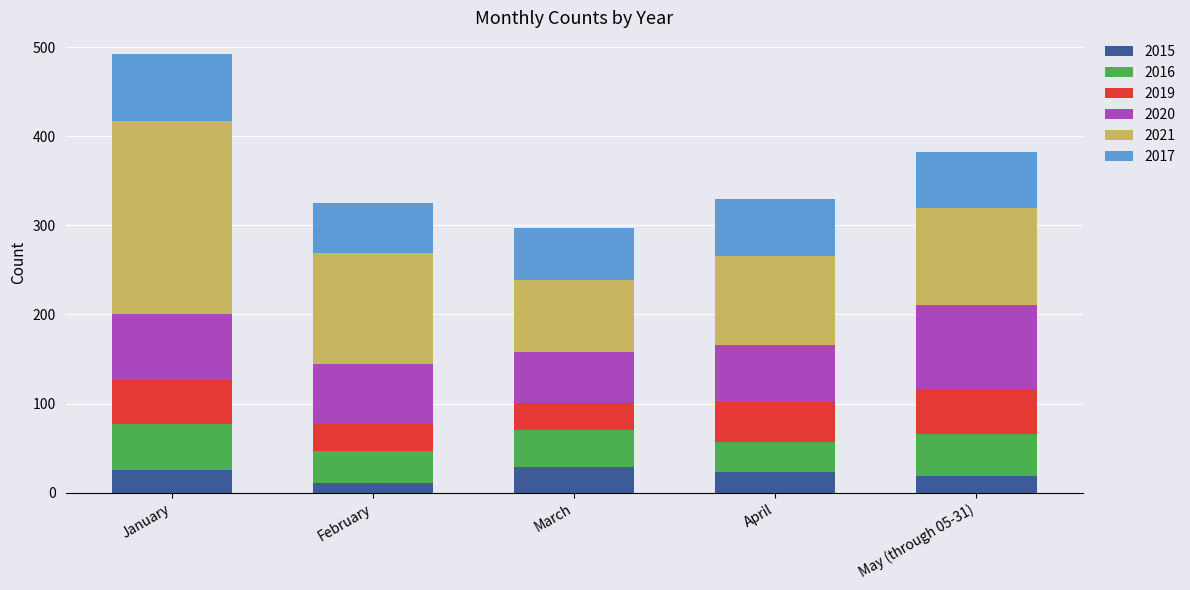

What is the sum of the 2015 values at March and May (through 05-31)?

48